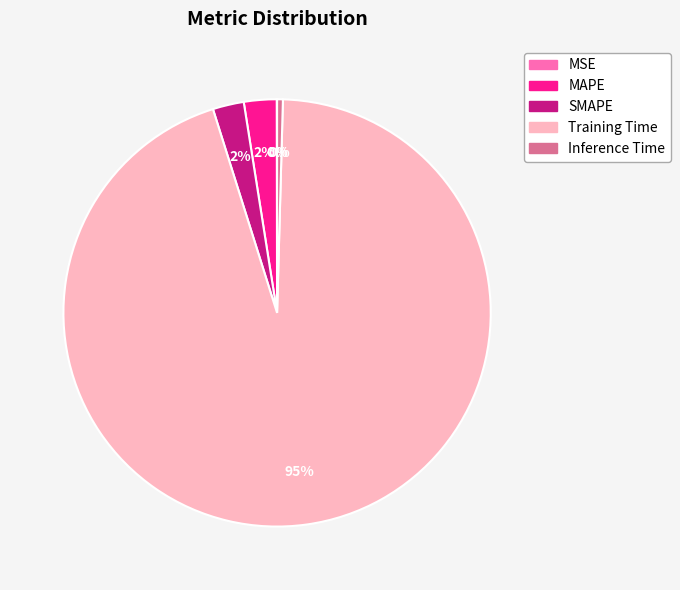

What percentage is the MAPE slice, to the nearest percent?

2%